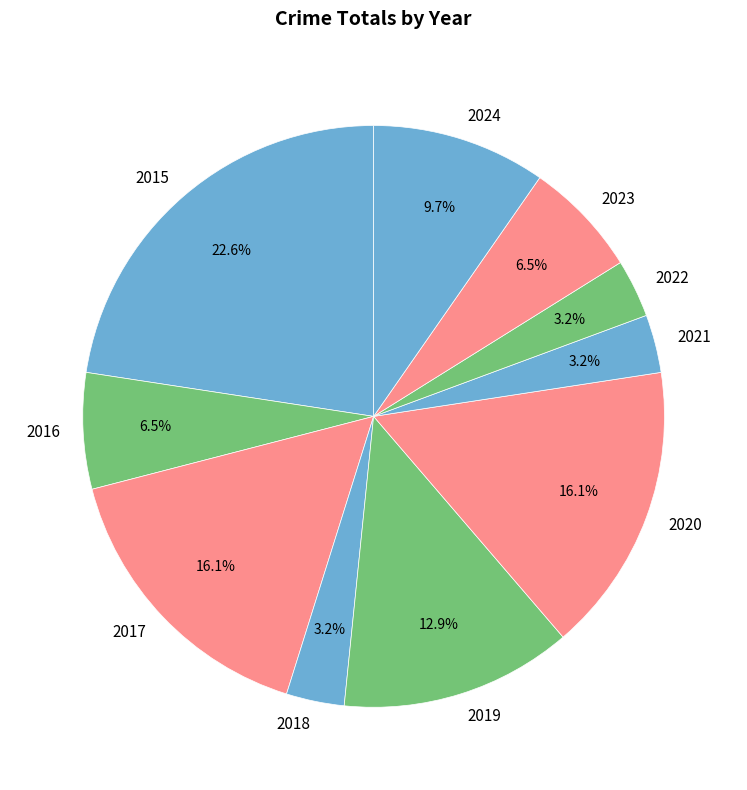

Approximately how many times larger is the value at 2019 compared to 2015?

0.6